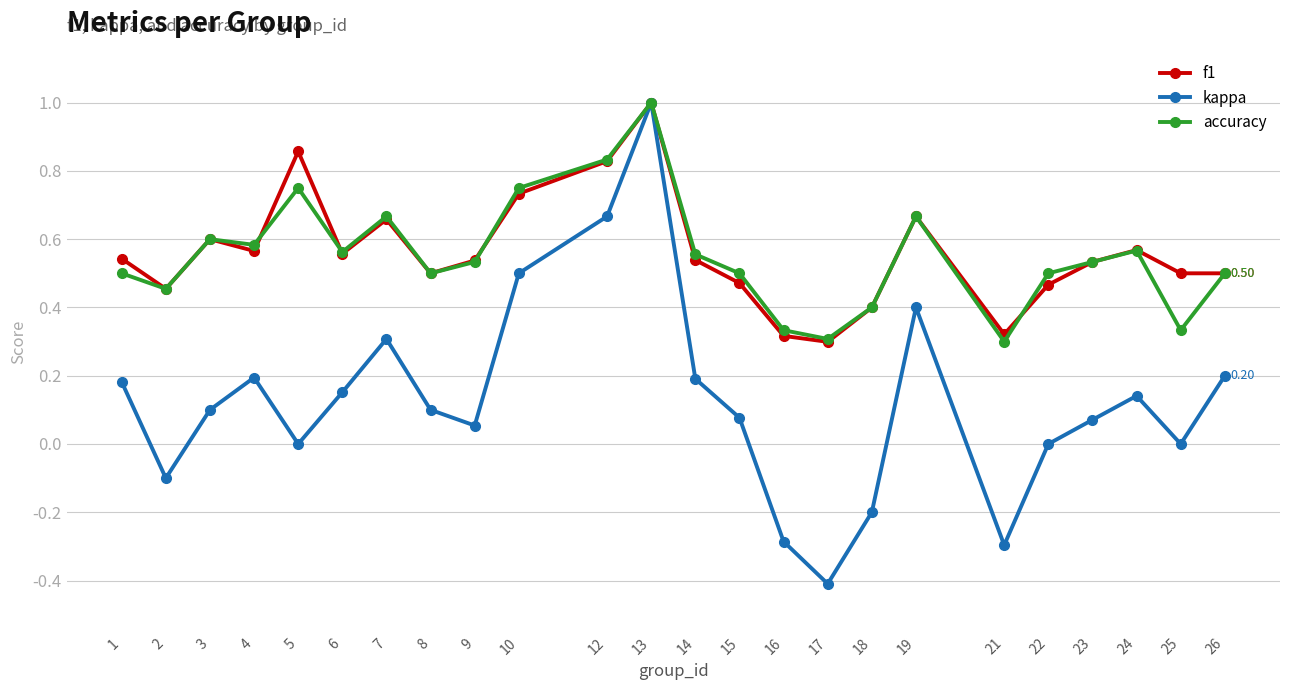

Does the chart have visible grid lines?

Yes